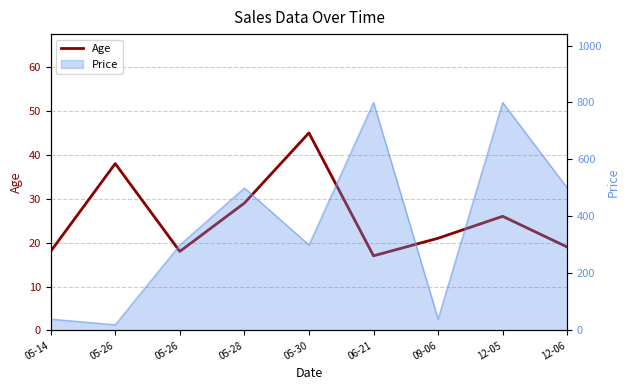

Count the number of values greater than 21.

4